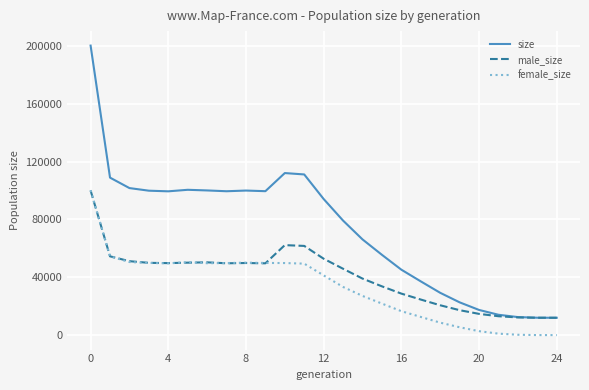

Rank the series by their average value, from highest to lowest.

size, male_size, female_size